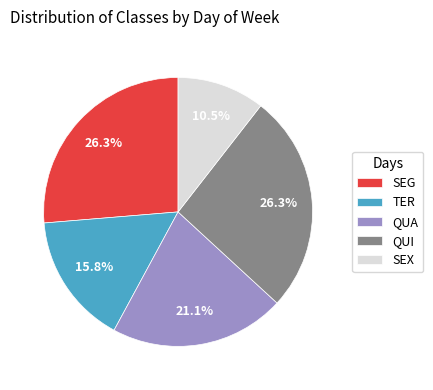

To the nearest percent, what portion does SEG represent?

26%